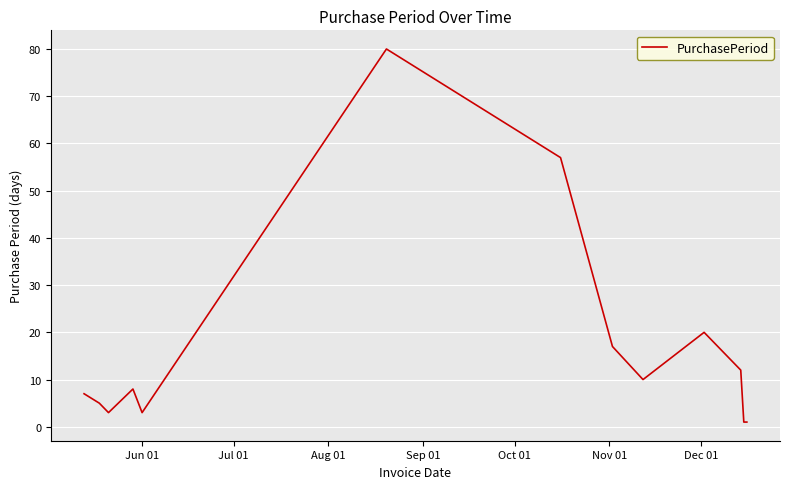

What is the greatest value displayed?

80